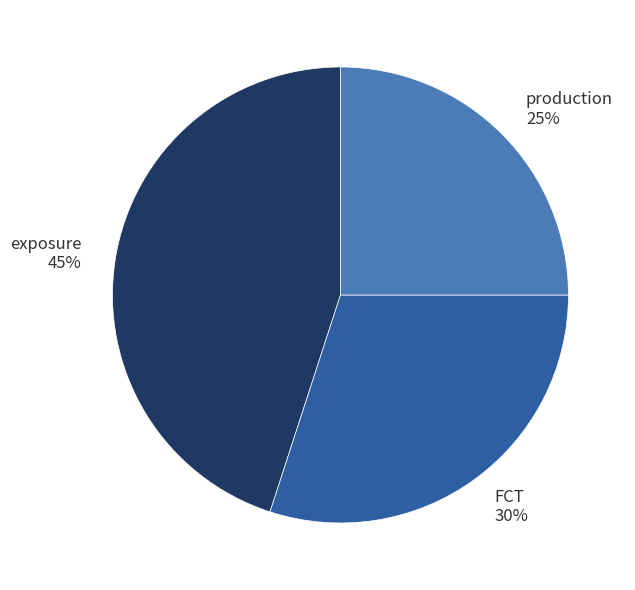

To the nearest percent, what is the difference between the largest and smallest slice percentages?

20%